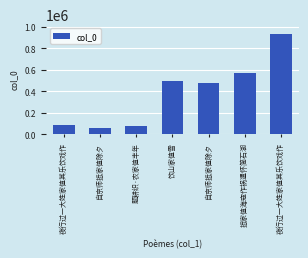

Does the chart contain stacked bars?

No